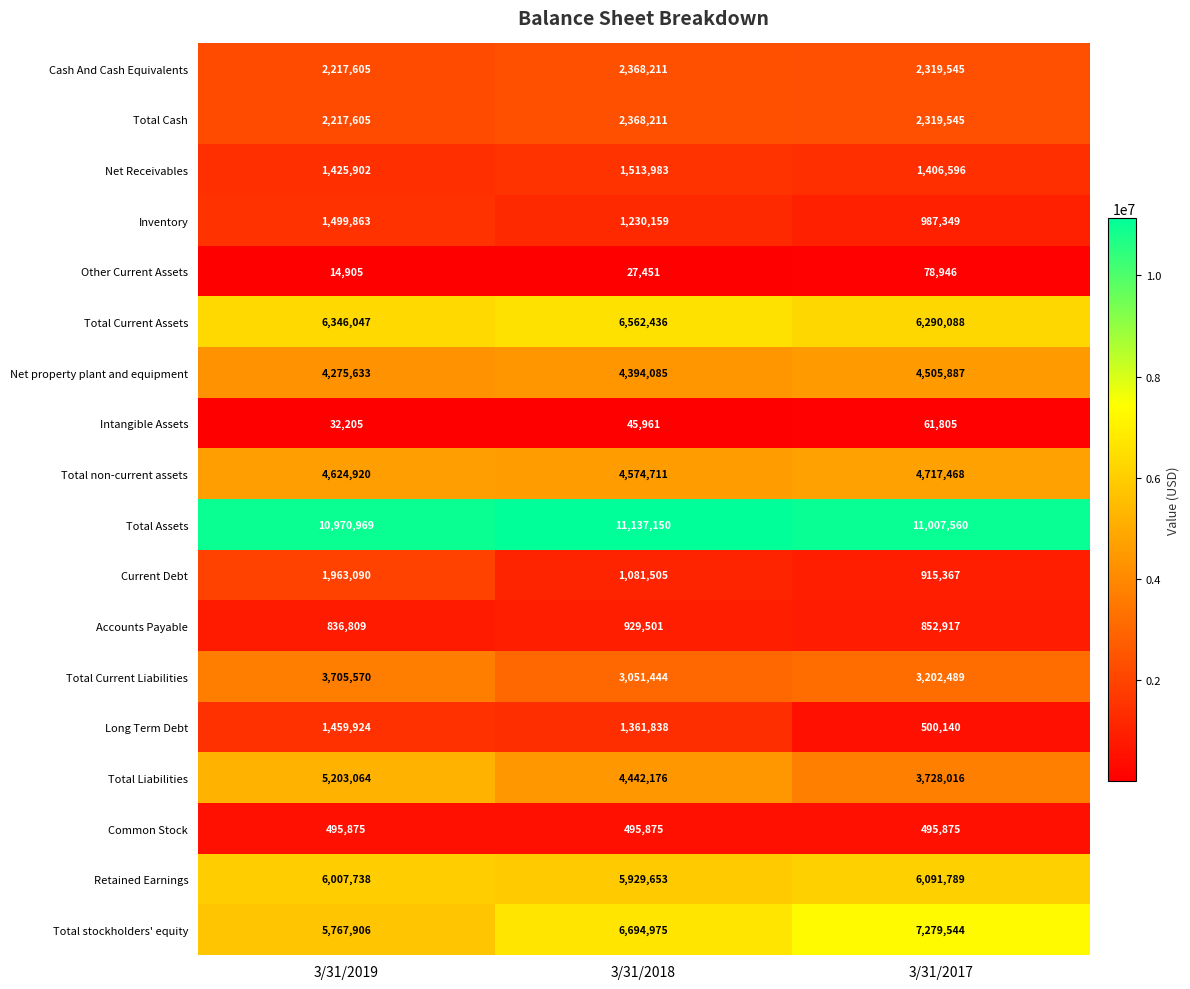

At which label is Retained Earnings closest to 6010721?

3/31/2019